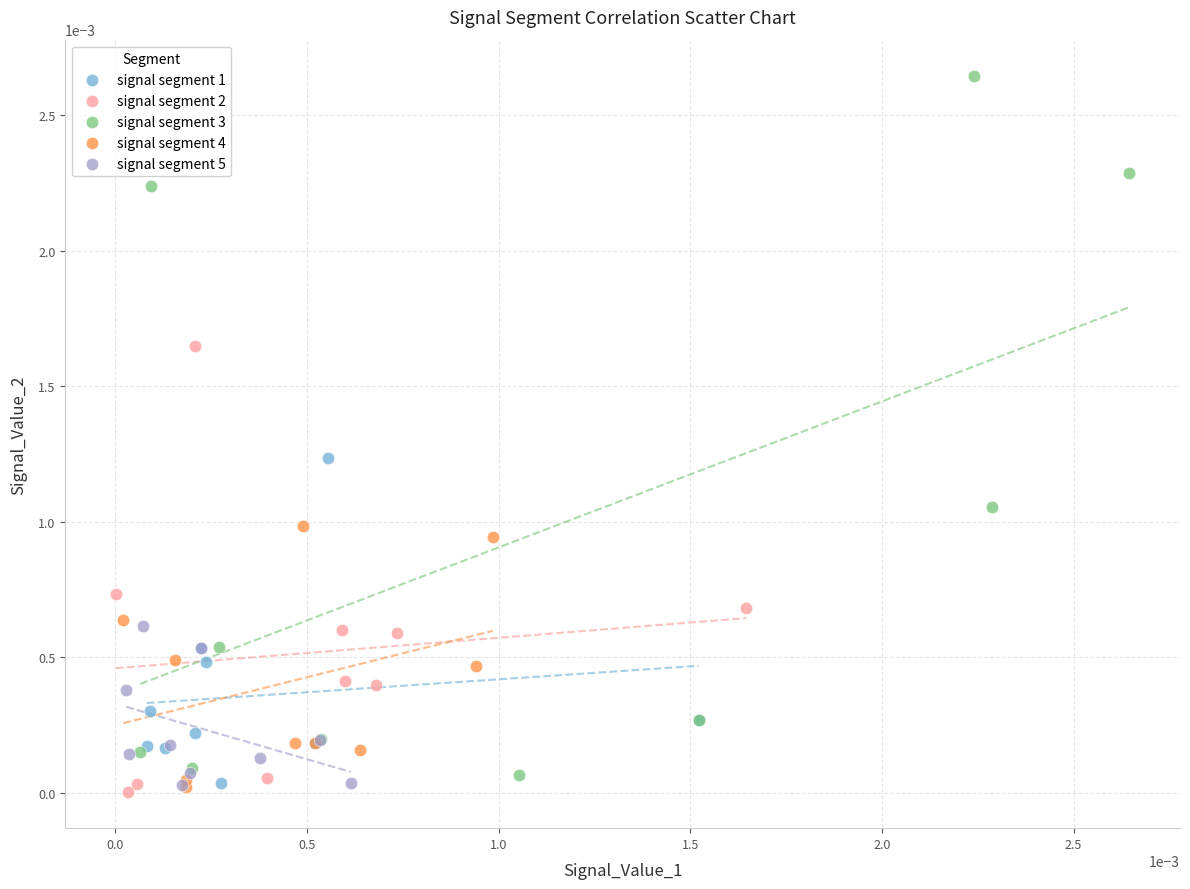

Which series has the widest spread of Y values?

signal segment 3